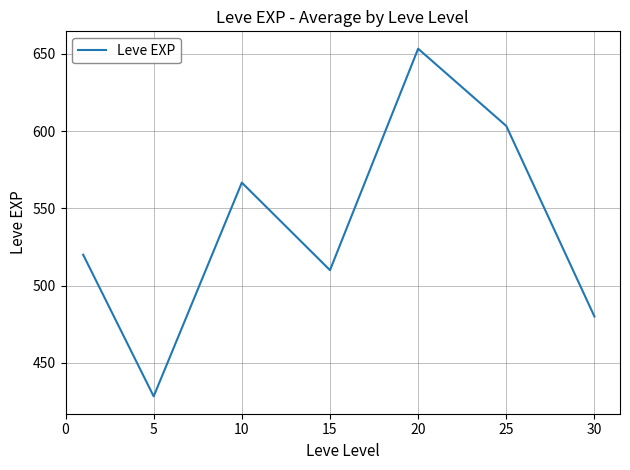

True or false: the data has more than 1 interior local peaks.

True